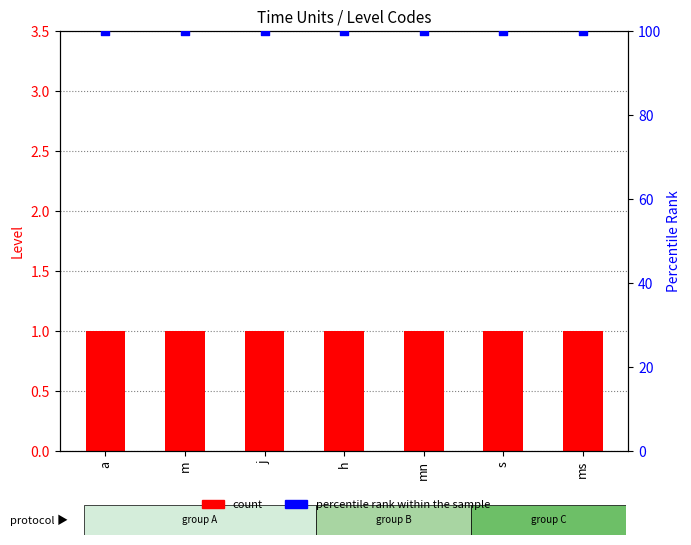

Which series has the largest Y range (max minus min)?

count